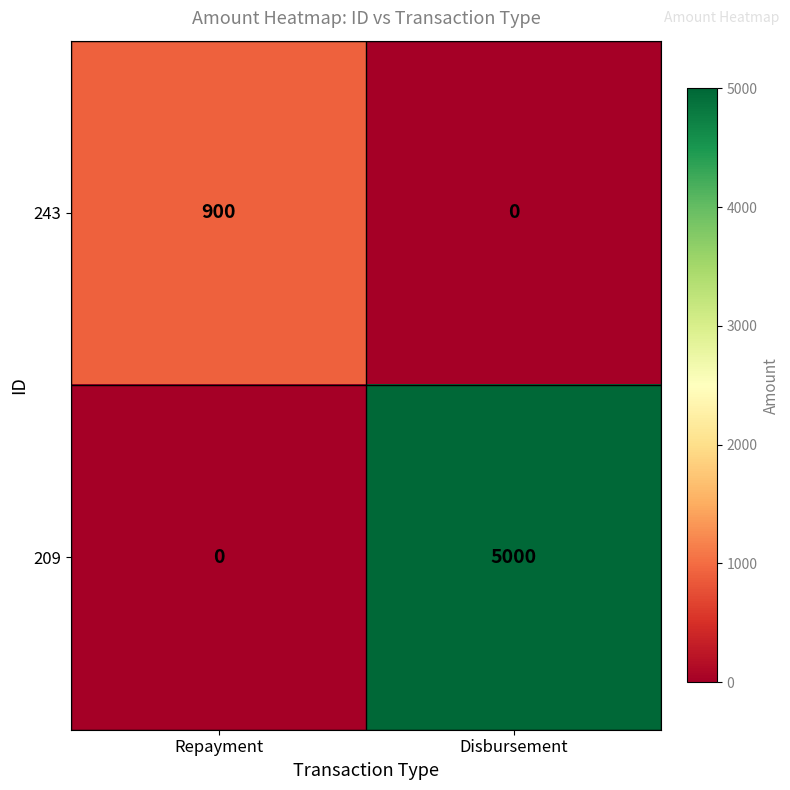

Reading left to right, extract all data points from this chart.

243: 900	0
209: 0	5000